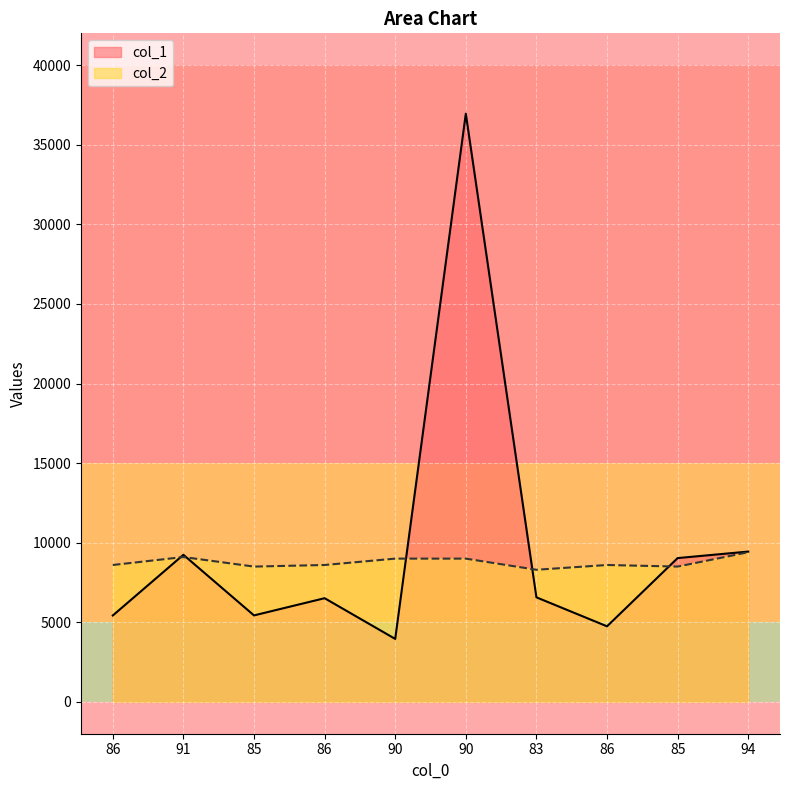

True or false: col_2 has a value of 8500 at 85.

True